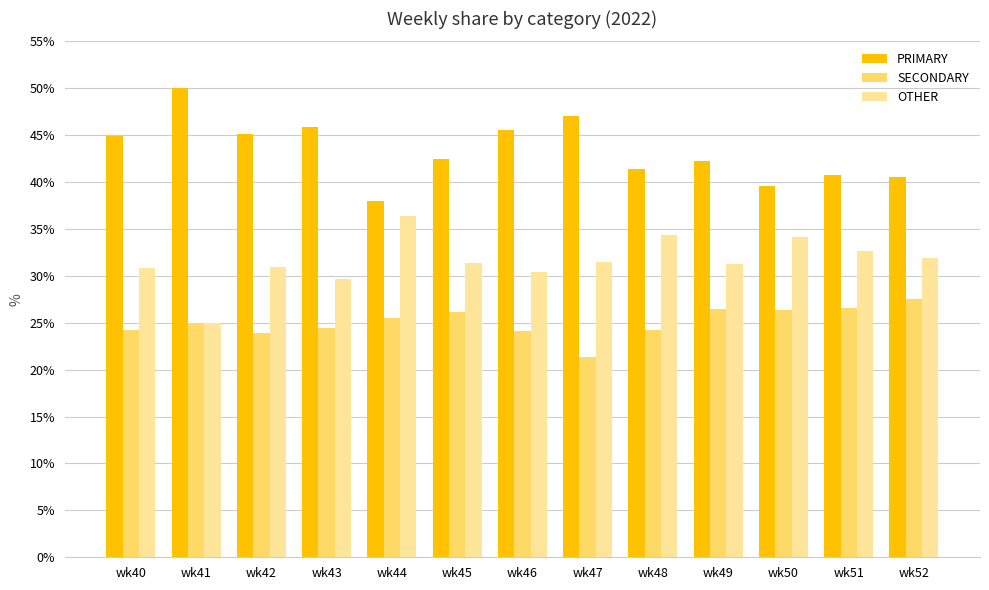

How many bars are there in total?

39